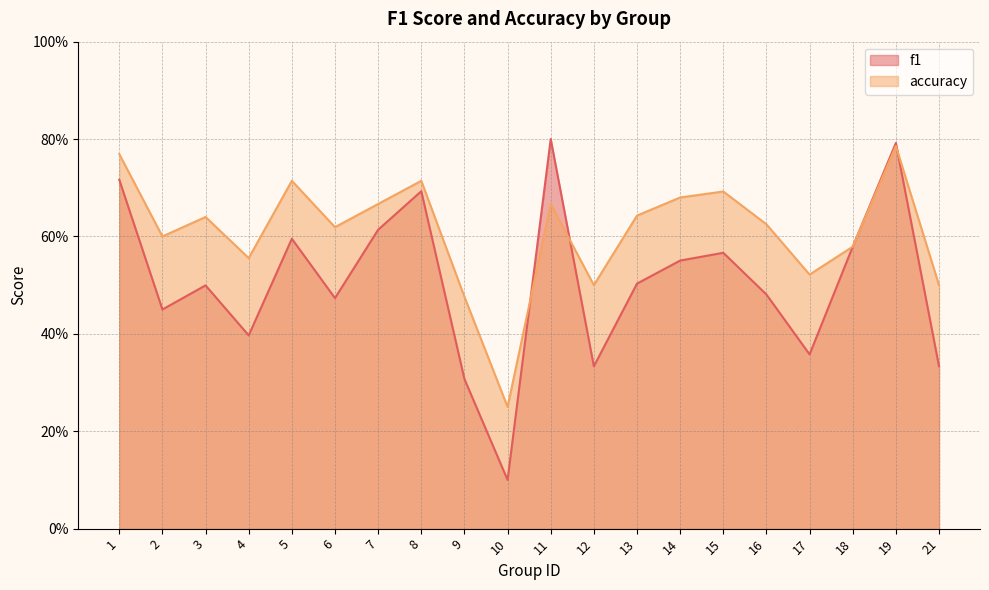

Reading left to right, transcribe all the data shown in this chart.

f1: 1=0.7	2=0.5	3=0.5	4=0.4	5=0.6	6=0.5	7=0.6	8=0.7	9=0.3	10=0.1	11=0.8	12=0.3	13=0.5	14=0.6	15=0.6	16=0.5	17=0.4	18=0.6	19=0.8	21=0.3
accuracy: 1=0.8	2=0.6	3=0.6	4=0.6	5=0.7	6=0.6	7=0.7	8=0.7	9=0.5	10=0.2	11=0.7	12=0.5	13=0.6	14=0.7	15=0.7	16=0.6	17=0.5	18=0.6	19=0.8	21=0.5